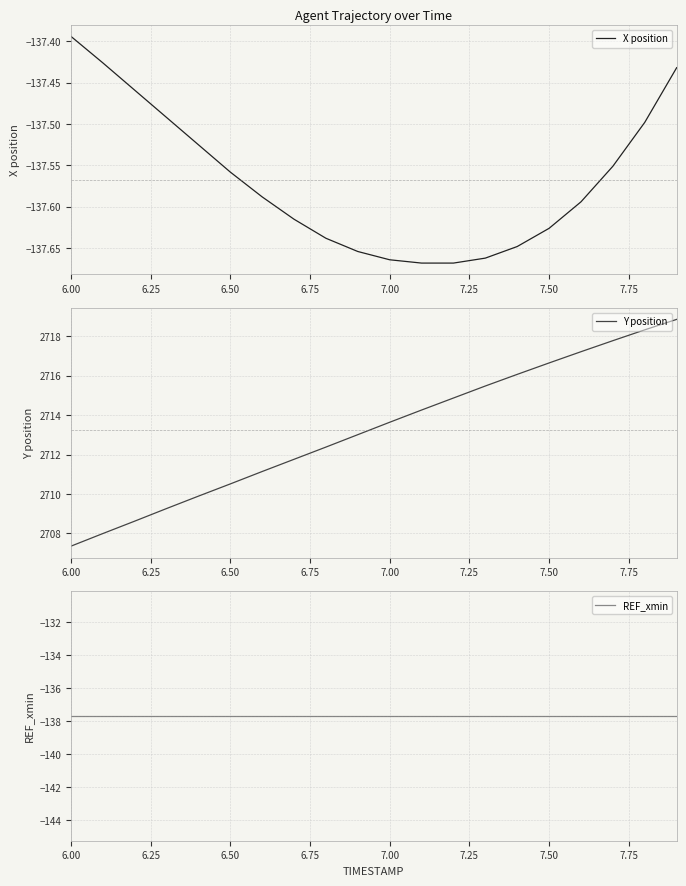

Where is X position nearest to the value -137?

6.00